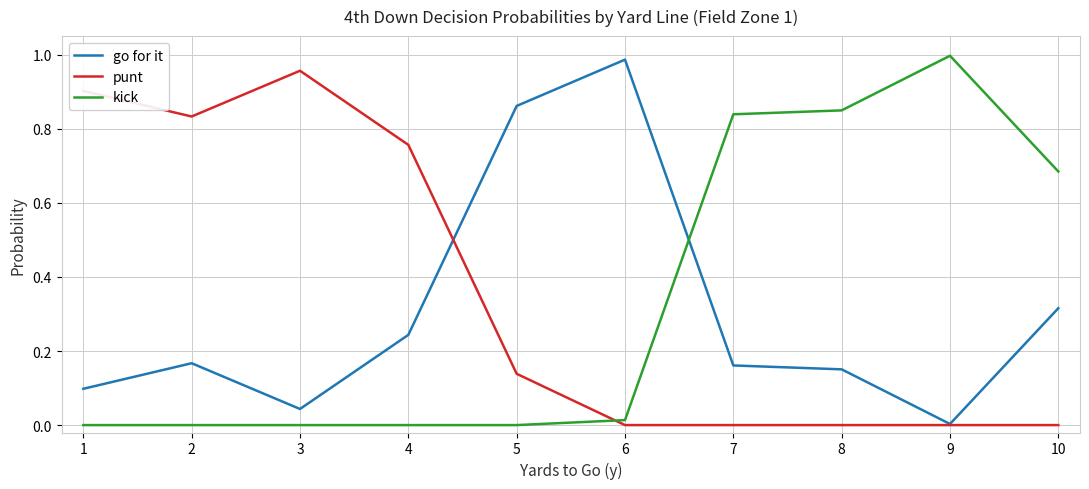

Rank the series at 1 from highest to lowest value.

punt, go for it, kick